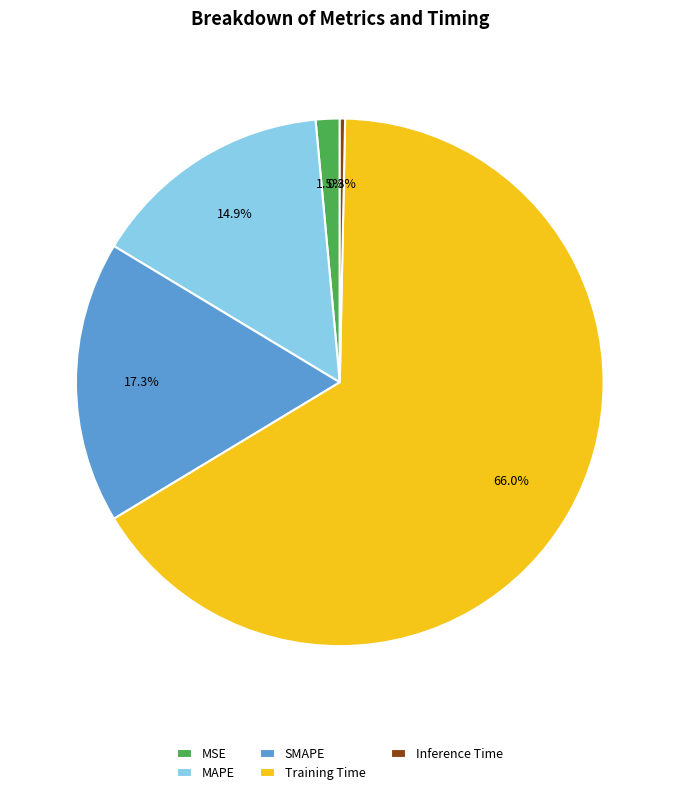

Which slice is the smallest?

Inference Time